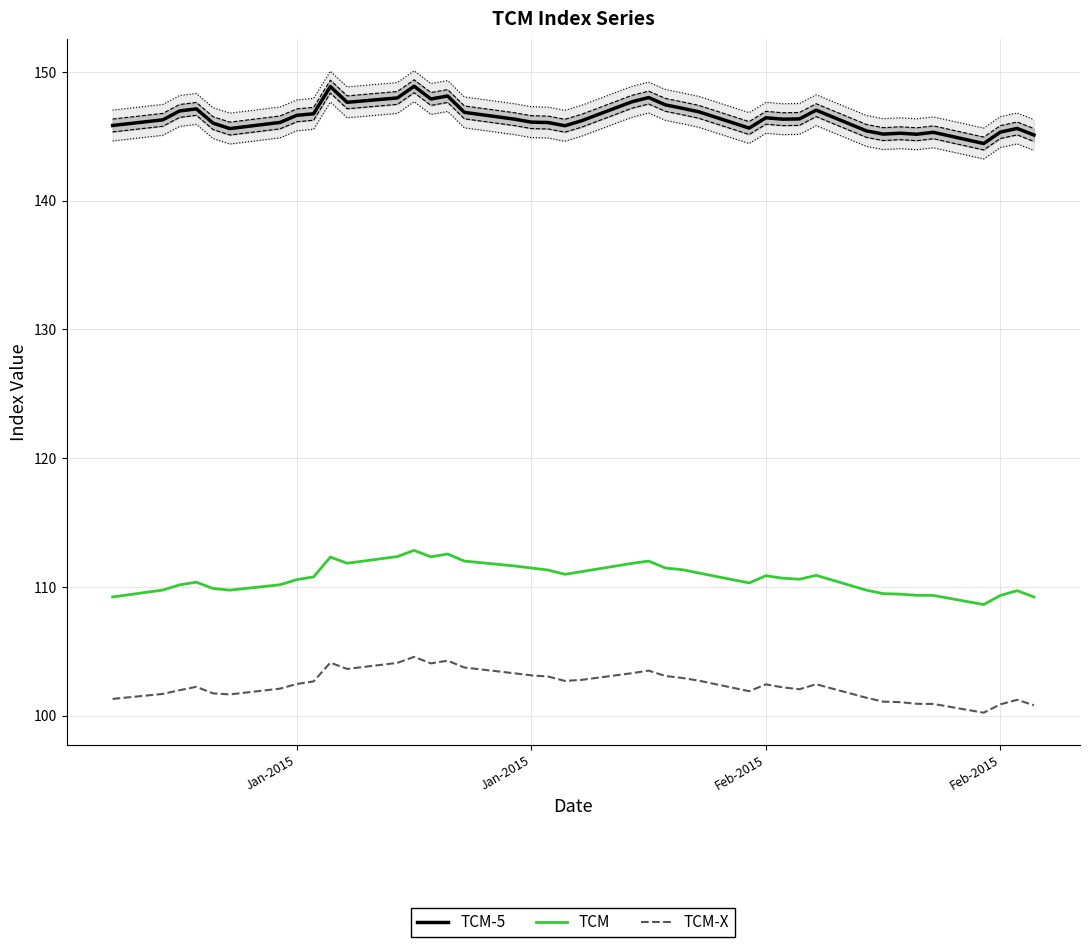

In TCM-X, how many points are lower than both neighbors (excluding endpoints)?

7